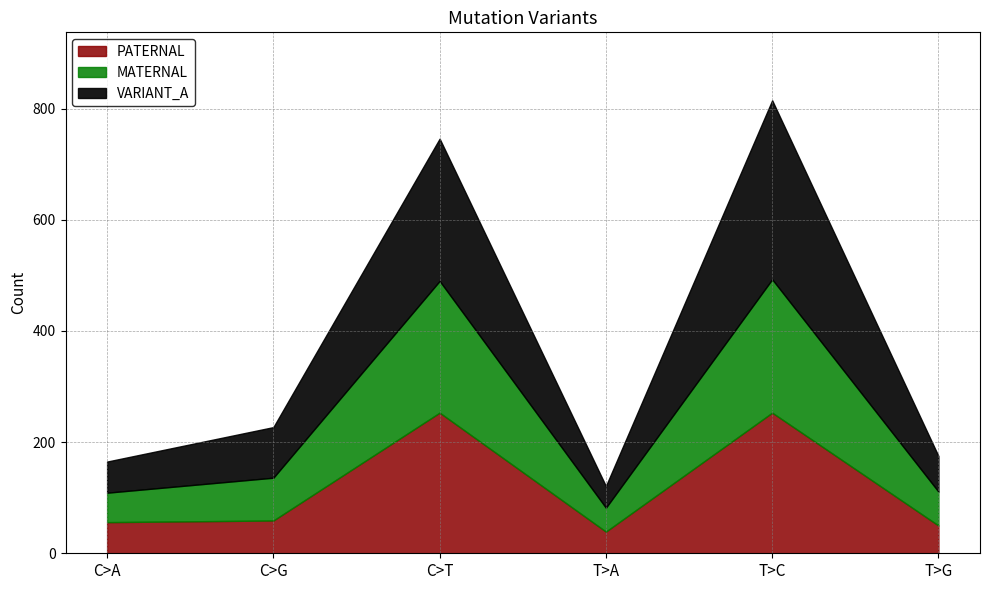

How many times do PATERNAL and MATERNAL cross each other?

5